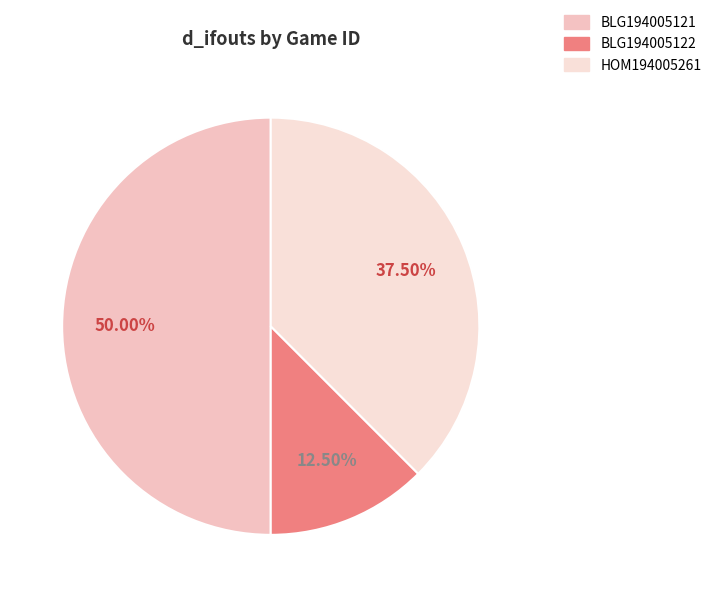

Which slice is the largest?

BLG194005121